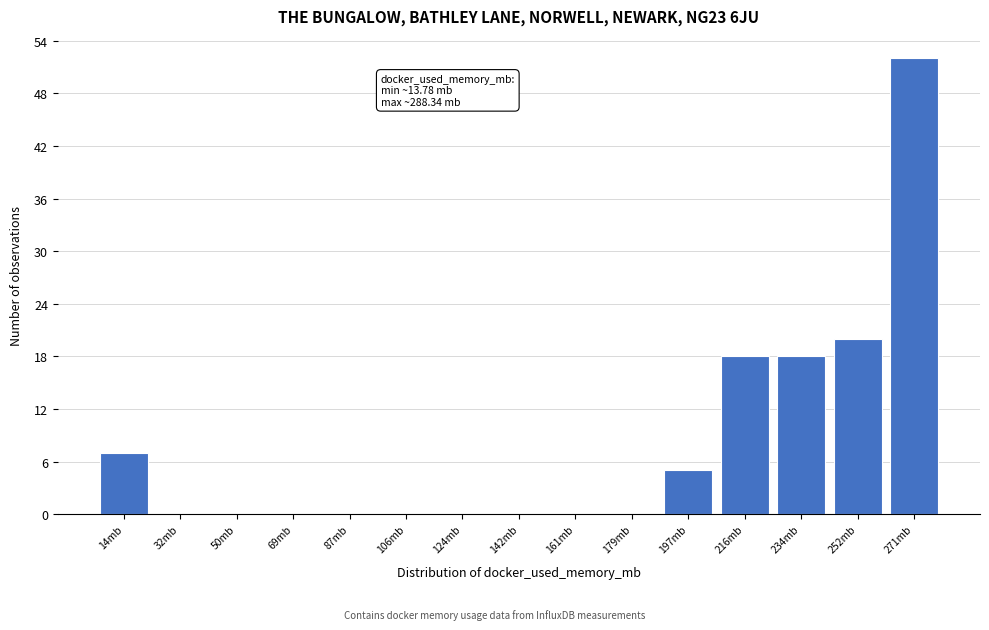

Reading left to right, list all the values displayed in this chart.

14mb=7	32mb=0	50mb=0	69mb=0	87mb=0	106mb=0	124mb=0	142mb=0	161mb=0	179mb=0	197mb=5	216mb=18	234mb=18	252mb=20	271mb=52